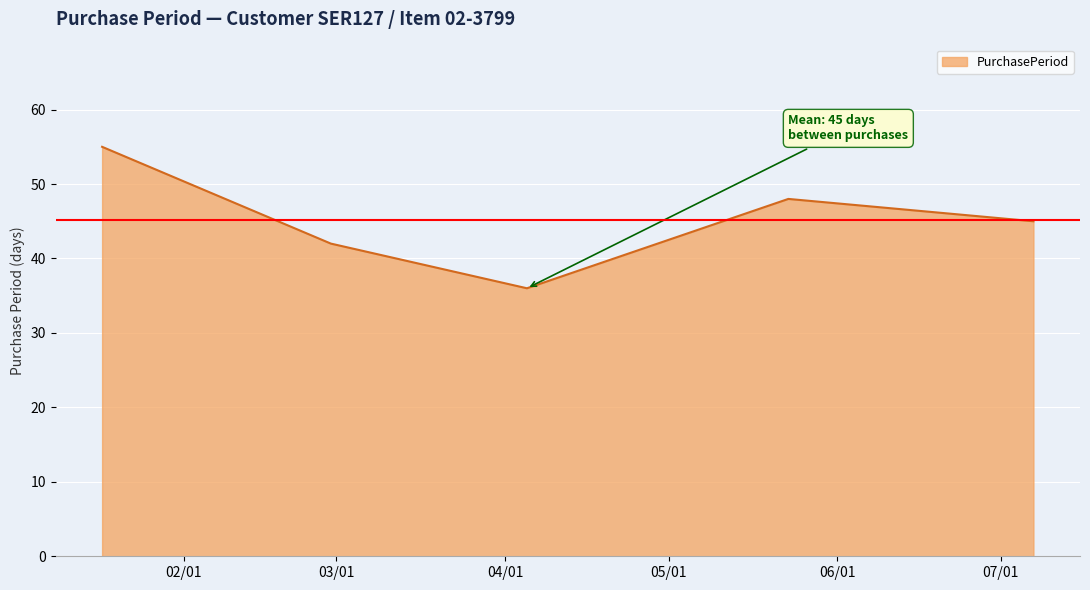

What is the sum of all values?

226